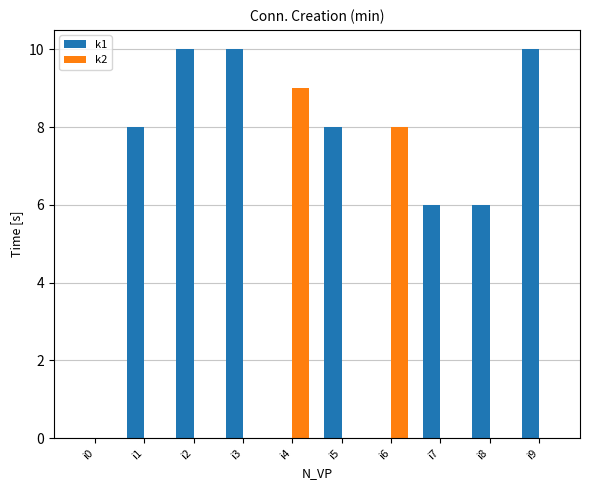

Reading right to left, list all the values displayed in this chart.

k1: 10	6	6	0	8	0	10	10	8	0
k2: 0	0	0	8	0	9	0	0	0	0